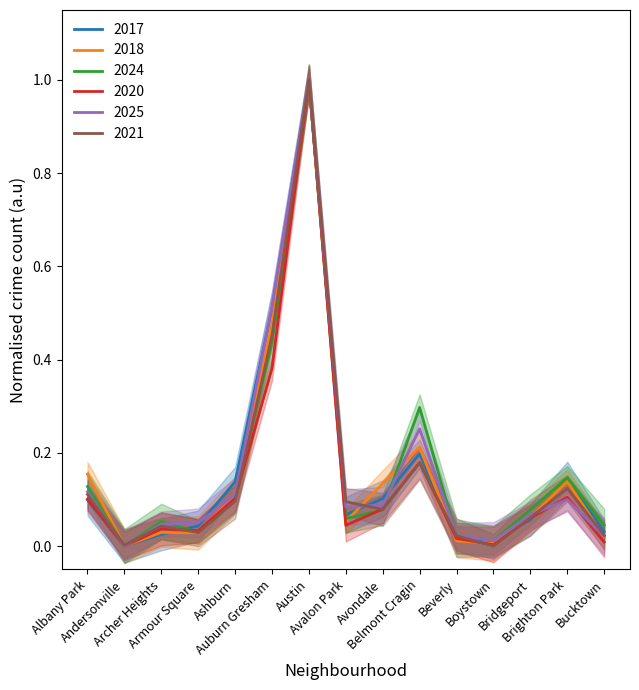

What is the sum of the 2018 values at Bucktown and Bridgeport?

0.1